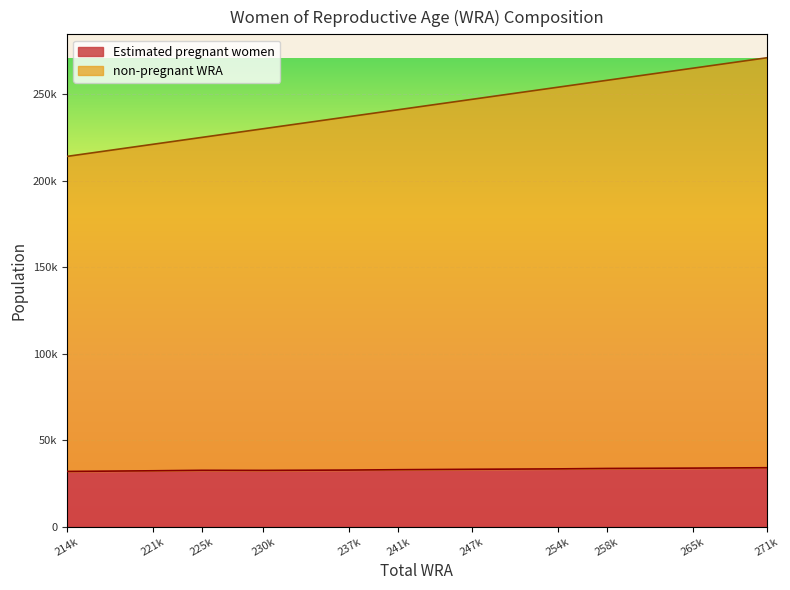

Between 221k and 258k, which series saw the biggest shift?

non-pregnant WRA